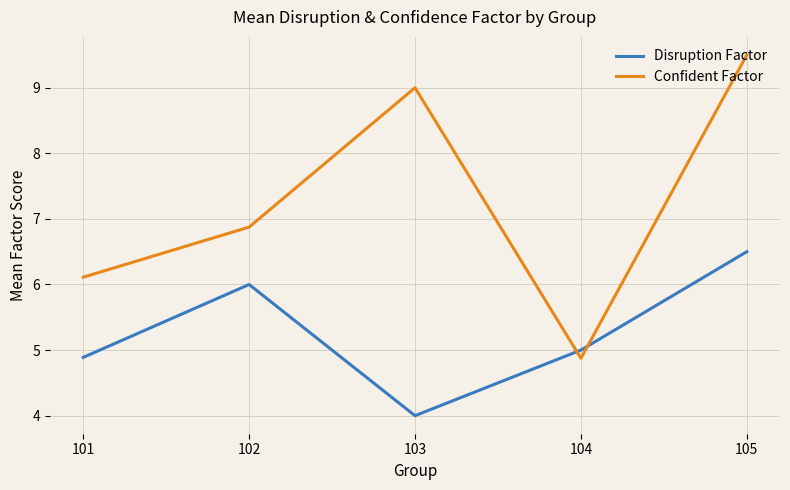

At which label does Disruption Factor reach its minimum?

103